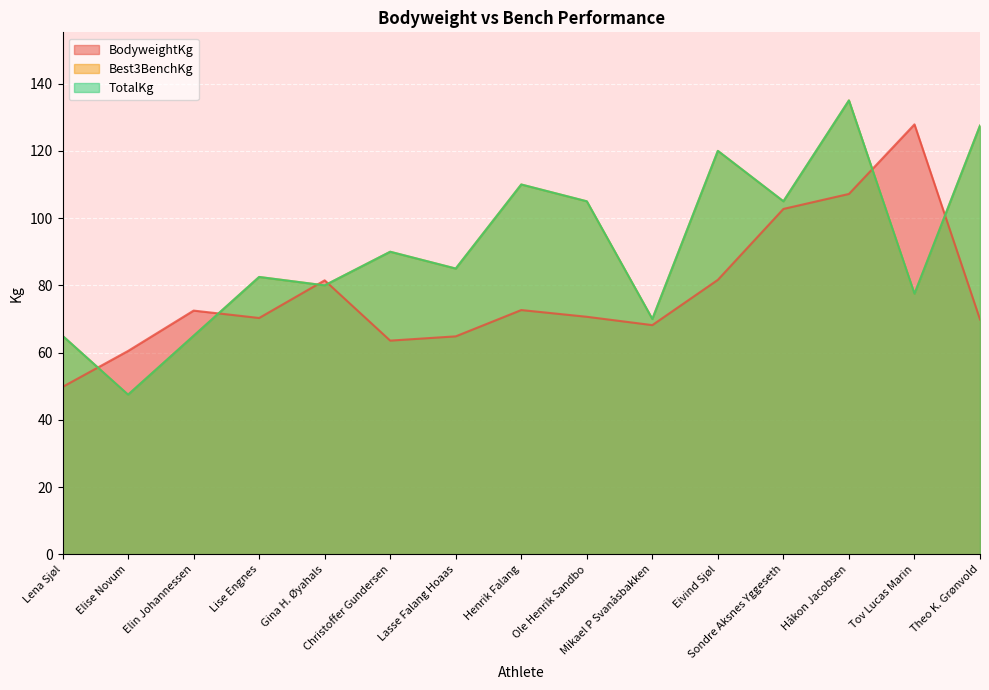

What is the label of the 6th point from the right?

Mikael P Svanåsbakken